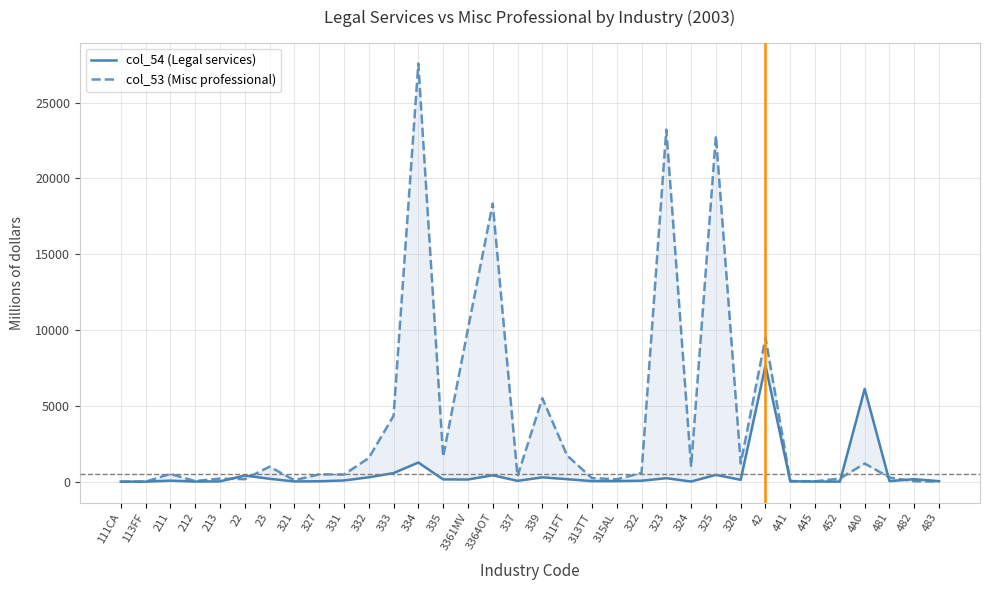

What position from the left is 326?

26